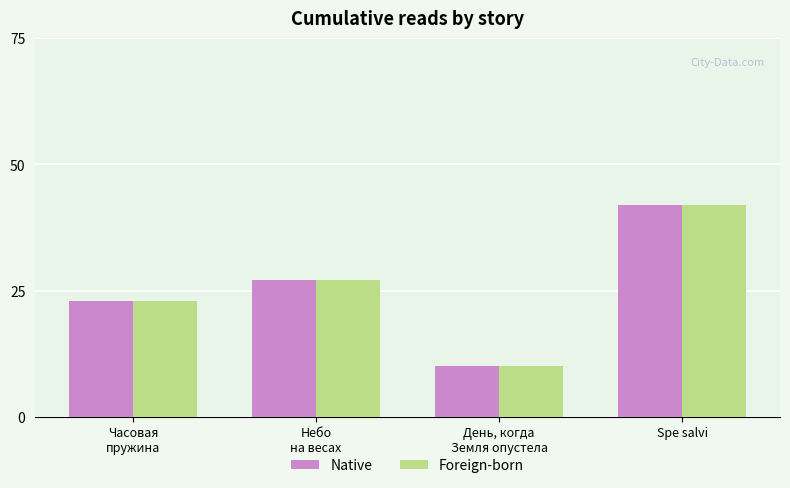

What are all the series names shown in the legend?

Native, Foreign-born